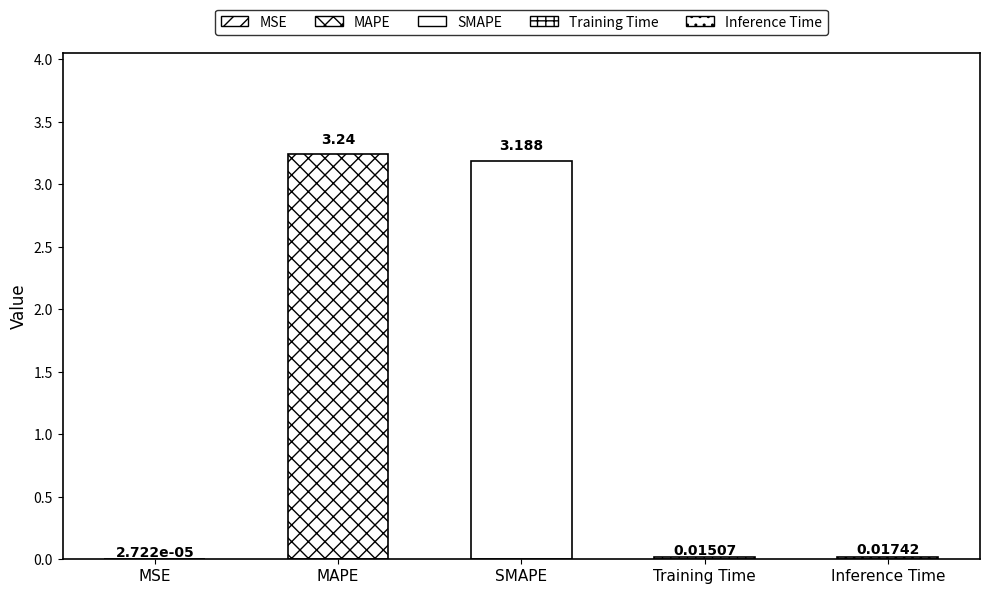

Which has a higher value, Training Time or Inference Time?

Inference Time